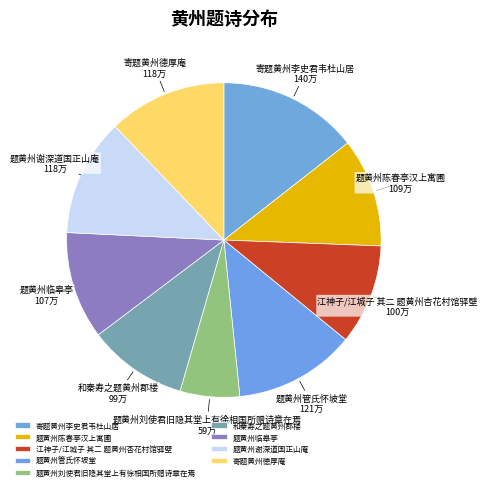

Is it true that 题黄州临皋亭 is 1% of the pie?

False